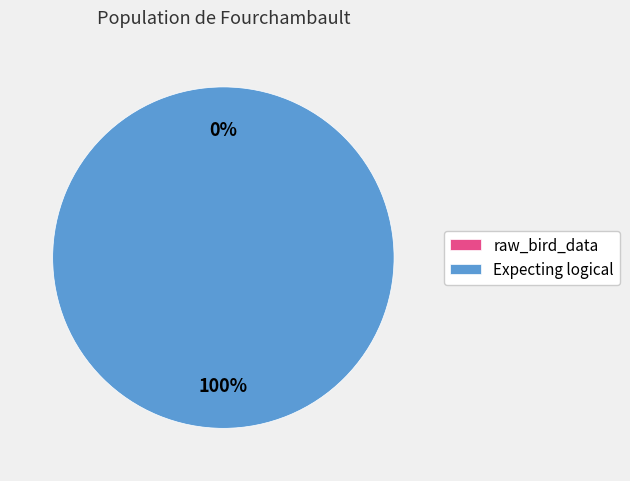

Is it true that Expecting logical is 99% of the pie?

False